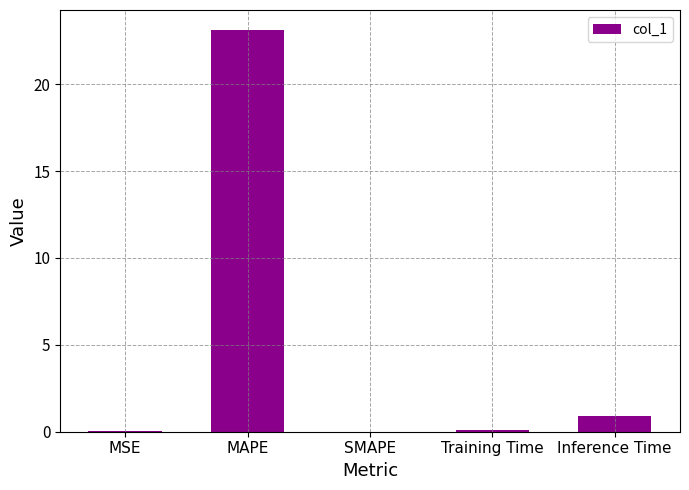

At which label is the value closest to 11?

Inference Time